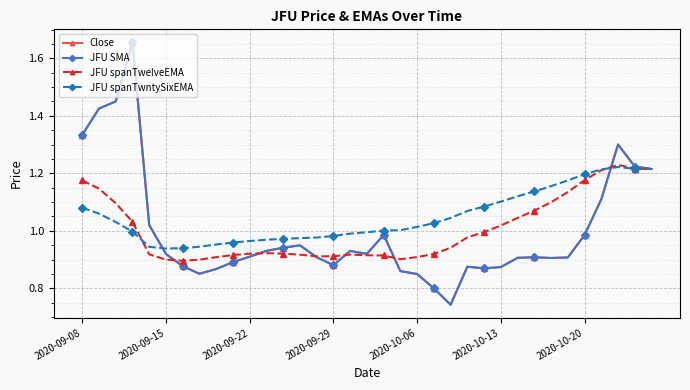

What are all the series names shown in the legend?

Close, JFU SMA, JFU spanTwelveEMA, JFU spanTwntySixEMA